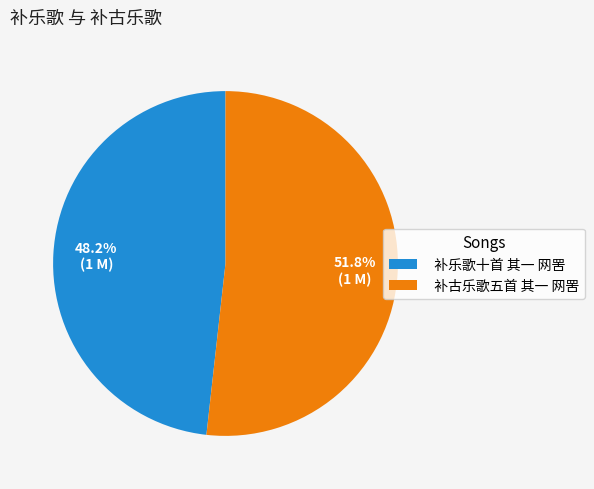

Is the sum of 补古乐歌五首 其一 网罟 and 补乐歌十首 其一 网罟 greater than half?

Yes